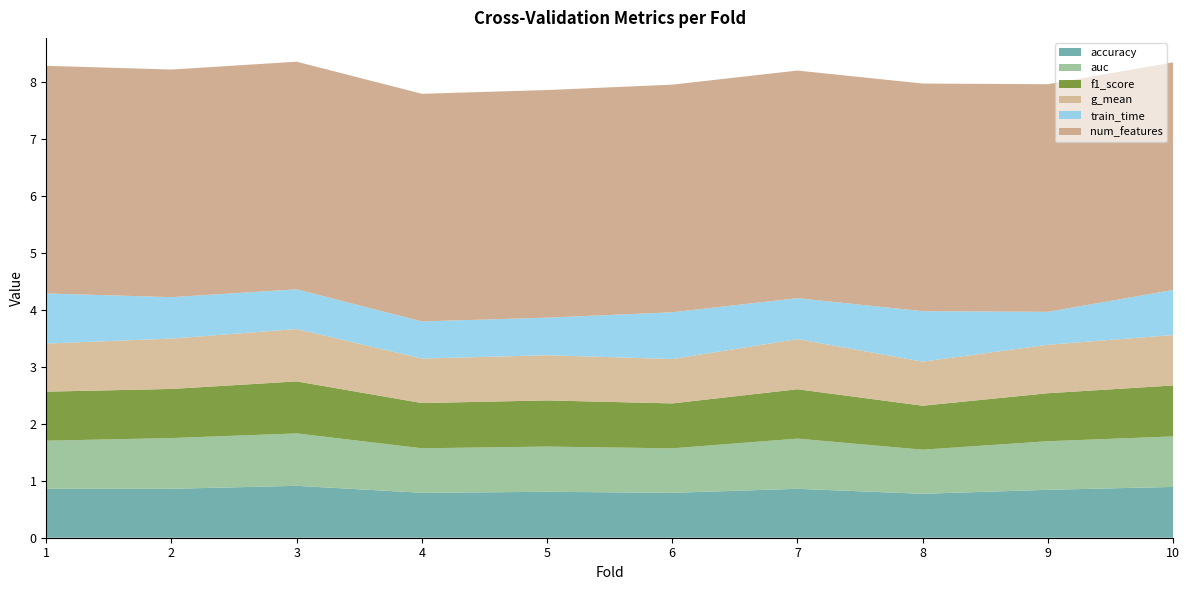

Reading left to right, list all the values displayed in this chart.

accuracy: 1=0.9	2=0.9	3=0.9	4=0.8	5=0.8	6=0.8	7=0.9	8=0.8	9=0.8	10=0.9
auc: 1=0.8	2=0.9	3=0.9	4=0.8	5=0.8	6=0.8	7=0.9	8=0.8	9=0.9	10=0.9
f1_score: 1=0.9	2=0.9	3=0.9	4=0.8	5=0.8	6=0.8	7=0.9	8=0.8	9=0.8	10=0.9
g_mean: 1=0.8	2=0.9	3=0.9	4=0.8	5=0.8	6=0.8	7=0.9	8=0.8	9=0.9	10=0.9
train_time: 1=0.9	2=0.7	3=0.7	4=0.7	5=0.7	6=0.8	7=0.7	8=0.9	9=0.6	10=0.8
num_features: 1=4.0	2=4.0	3=4.0	4=4.0	5=4.0	6=4.0	7=4.0	8=4.0	9=4.0	10=4.0